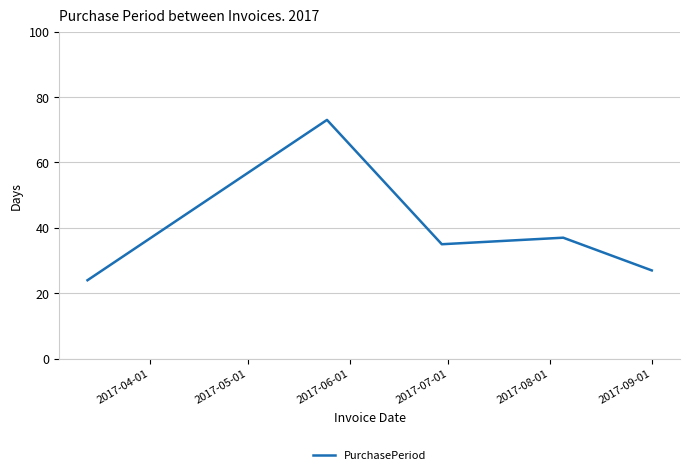

How many lines are shown in the chart?

1